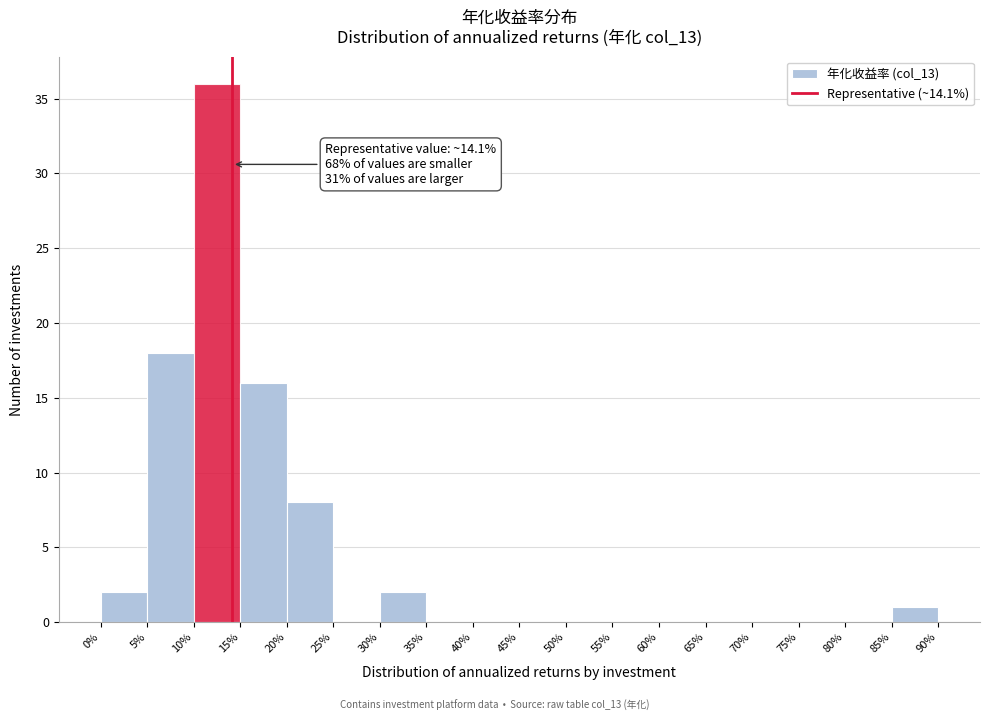

Over which range of the x-axis is the bar tallest?

10% to 15%